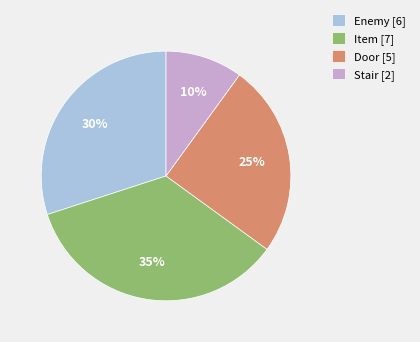

Is there any slice that represents more than half of the pie?

No